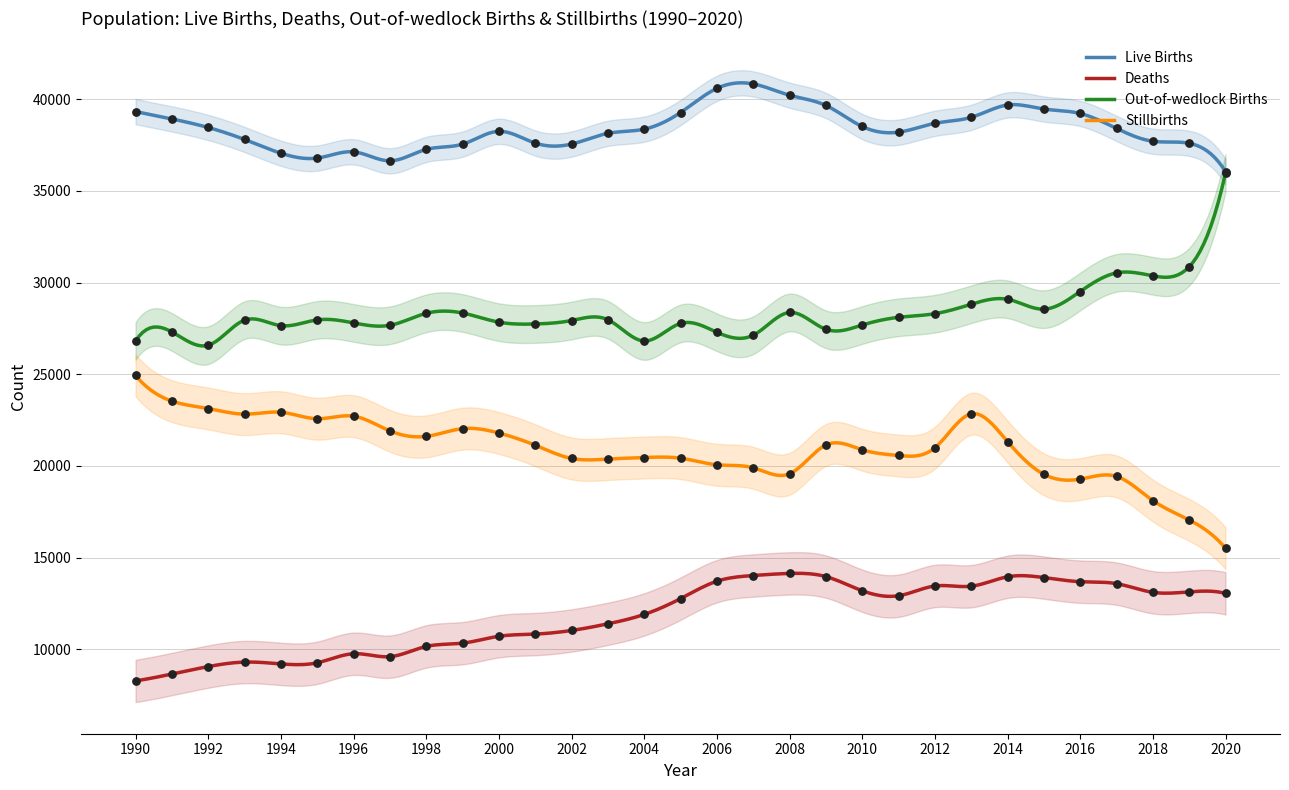

Which series contains the lowest Y value?

Deaths